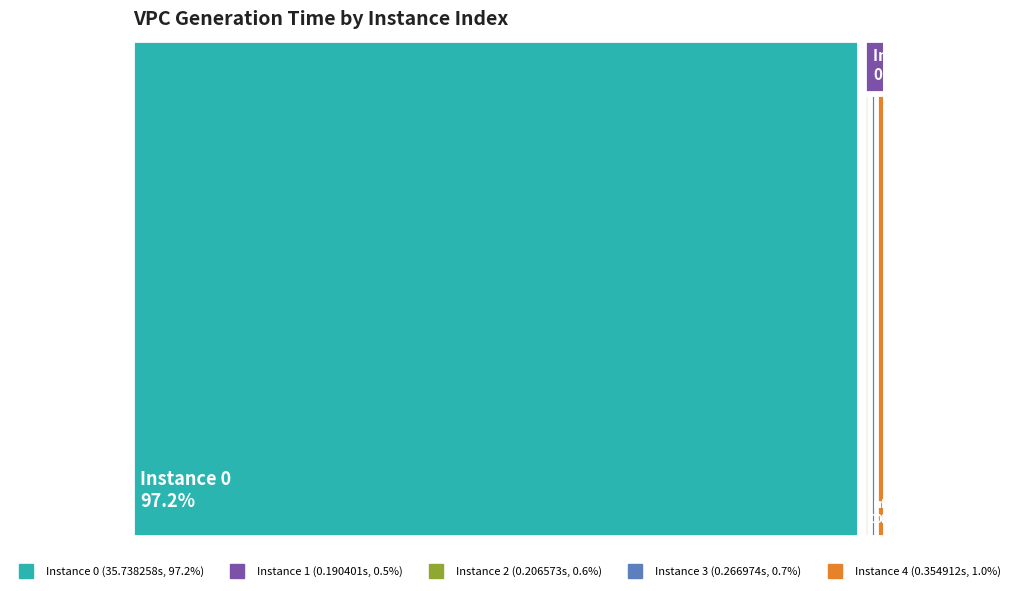

Which category has the smallest portion of the pie?

1